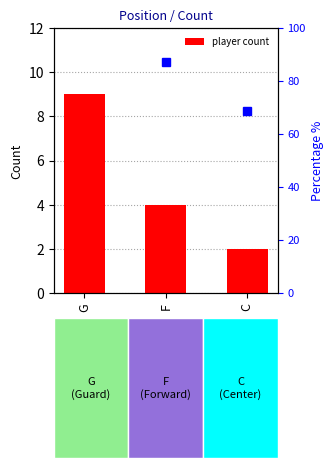

What is the smallest value displayed?

2